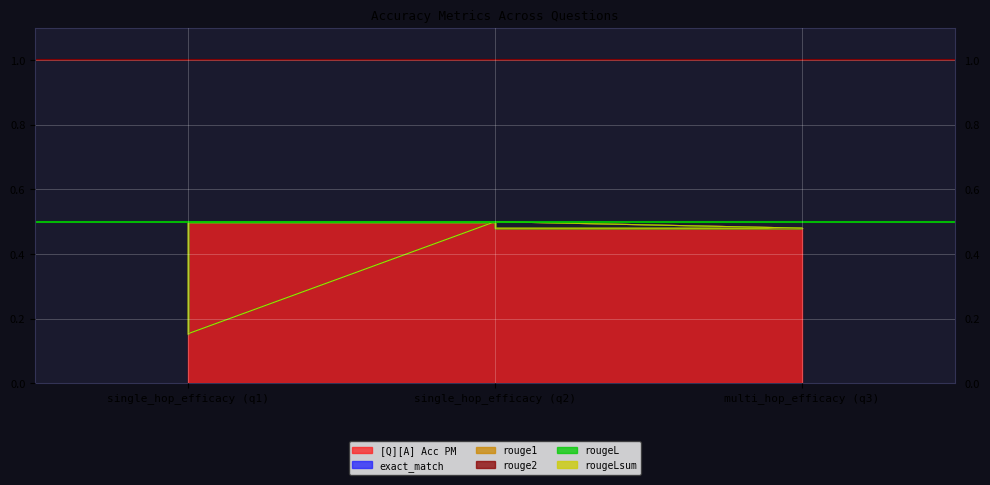

Count the number of data series in this chart.

6